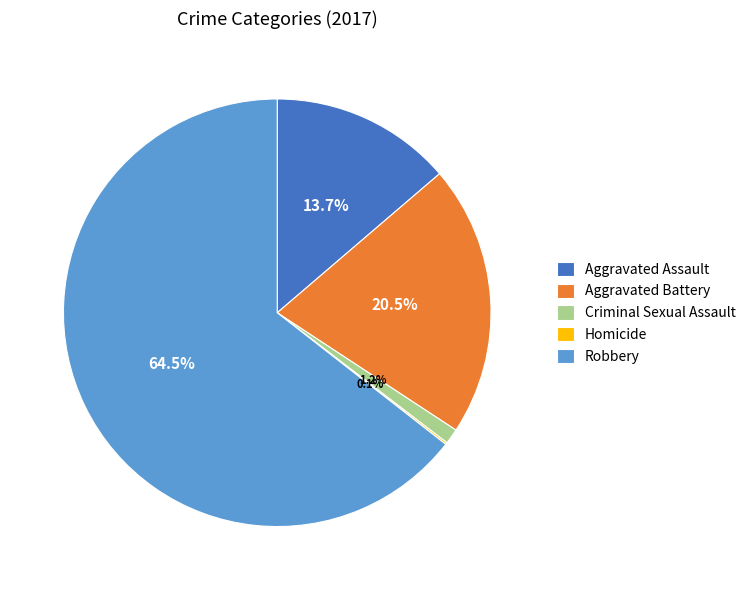

Approximately how many times larger is the value at Aggravated Assault compared to Aggravated Battery?

0.7